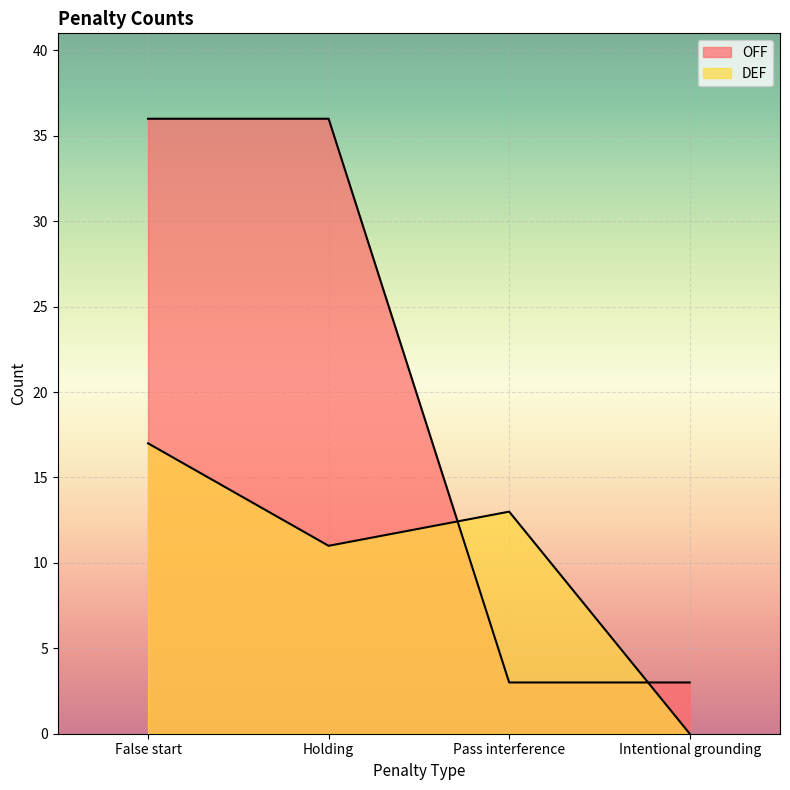

What position from the right is False start?

4